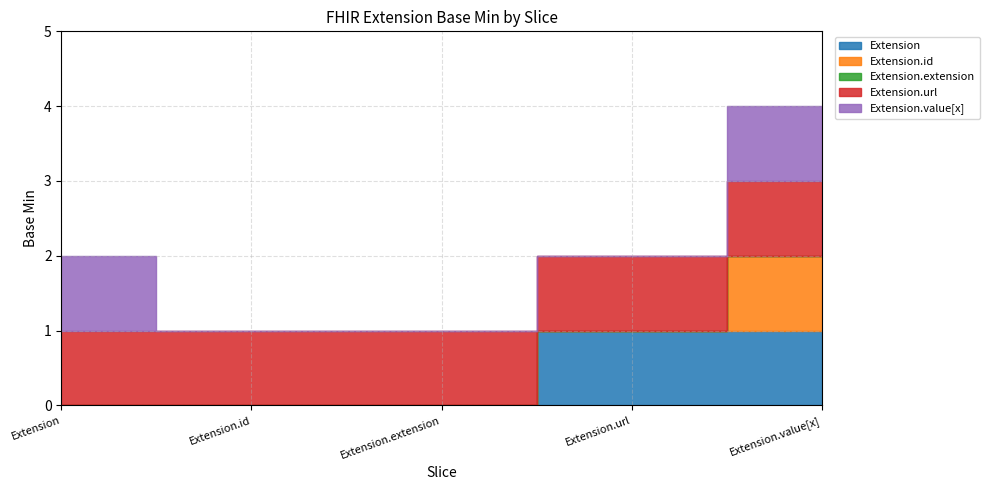

True or false: Extension.id and Extension.extension cross at least once.

False